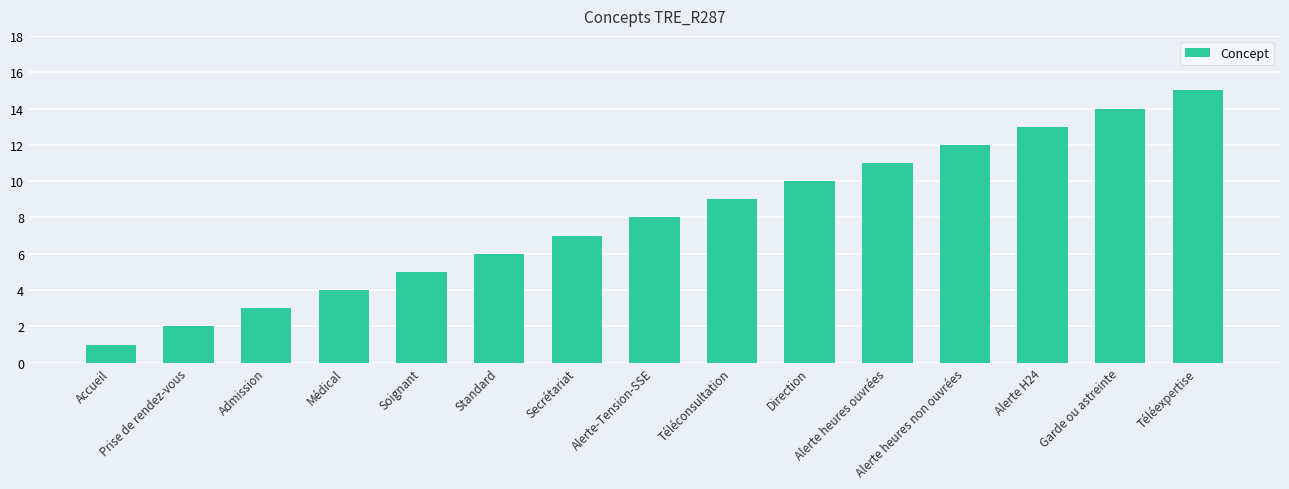

Does the chart contain any negative values?

No